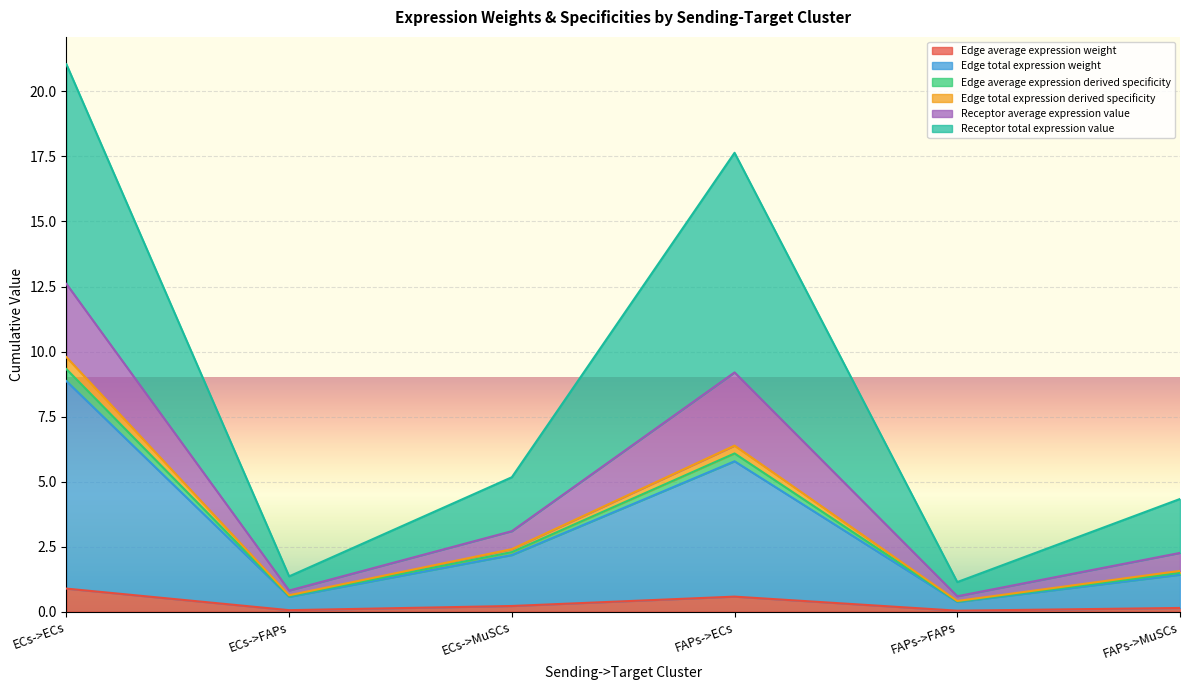

How many categories are shown in the chart?

6